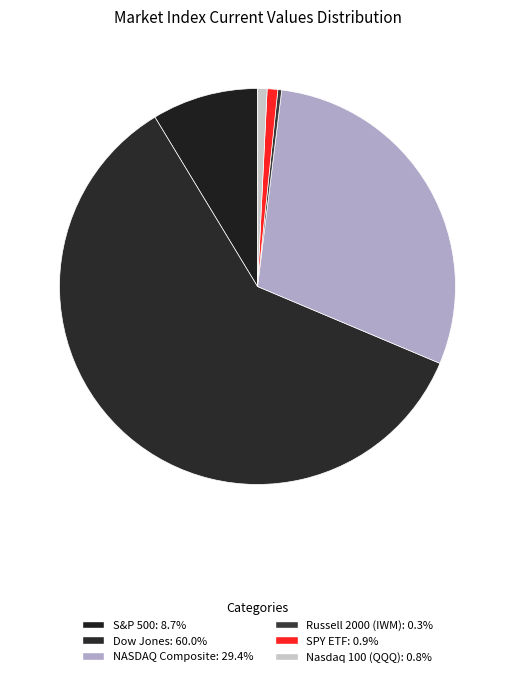

How many slices are in this pie chart?

6